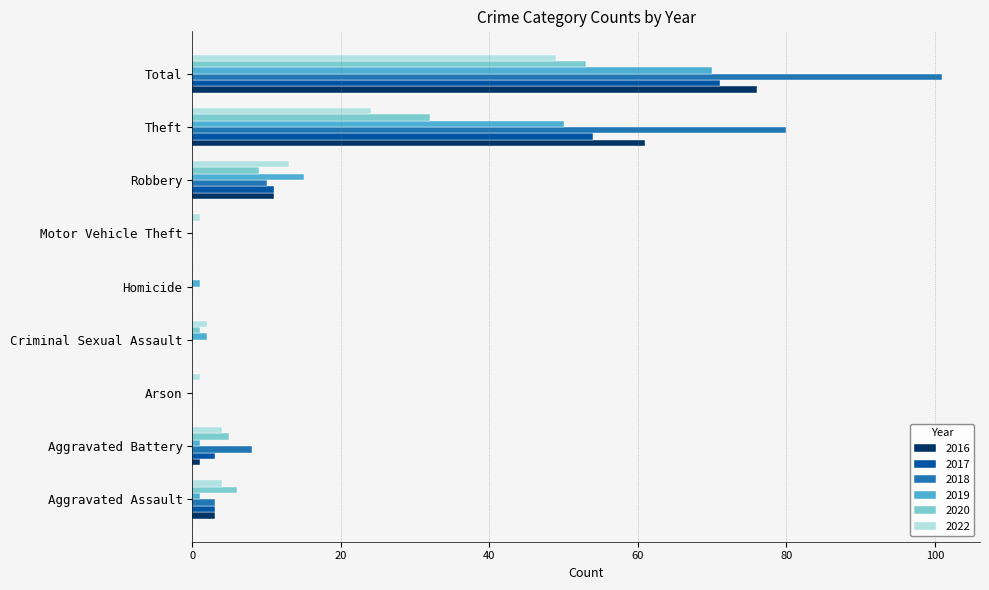

What is the sum of all 2018 values?

202